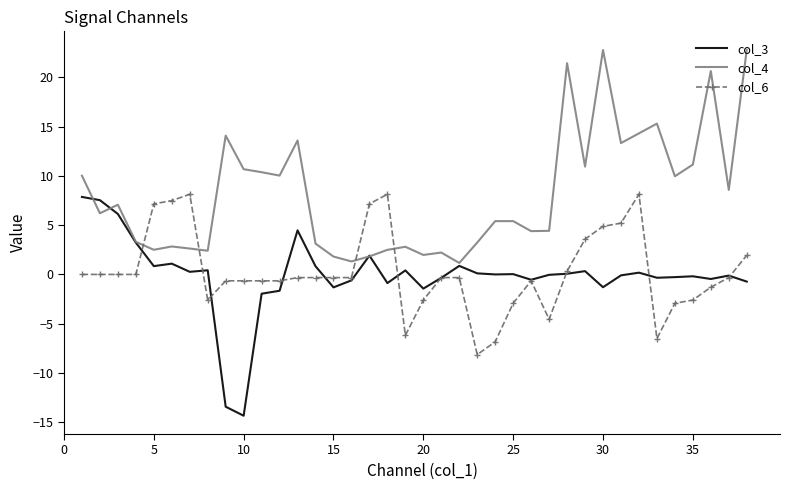

What is the difference between the second highest and second lowest values in the col_6 series?

15.0